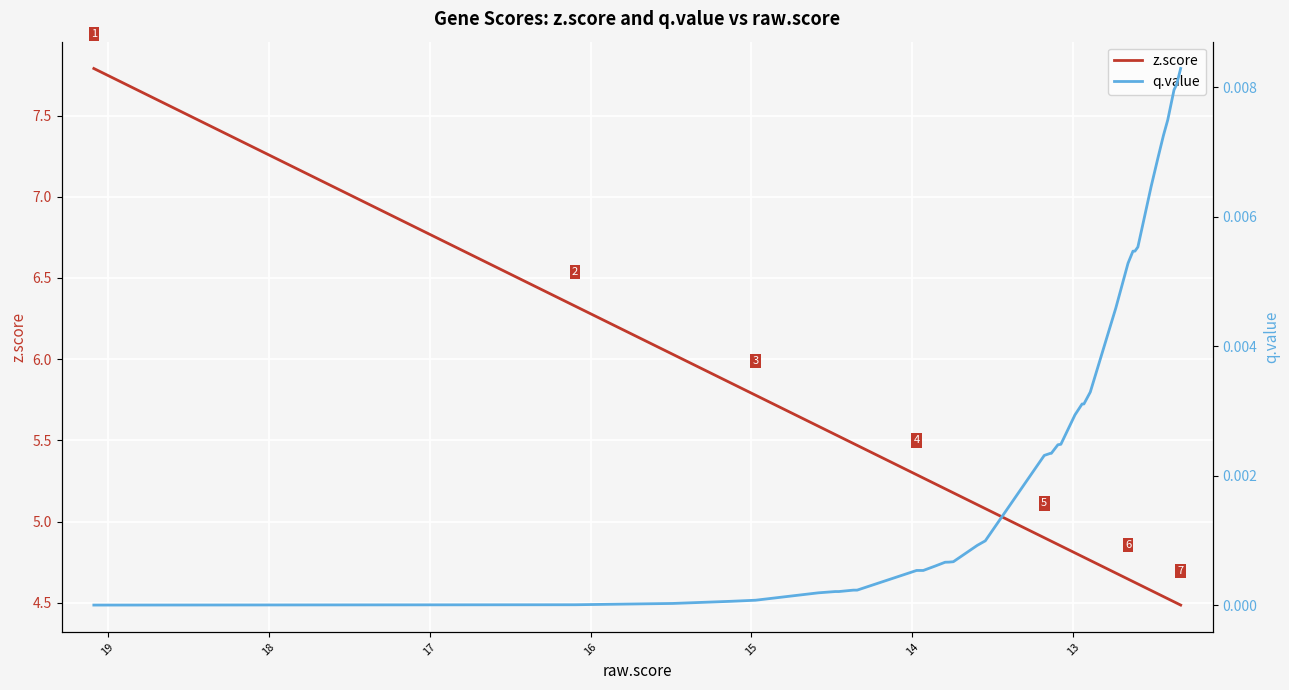

True or false: q.value and z.score intersect in this chart.

False